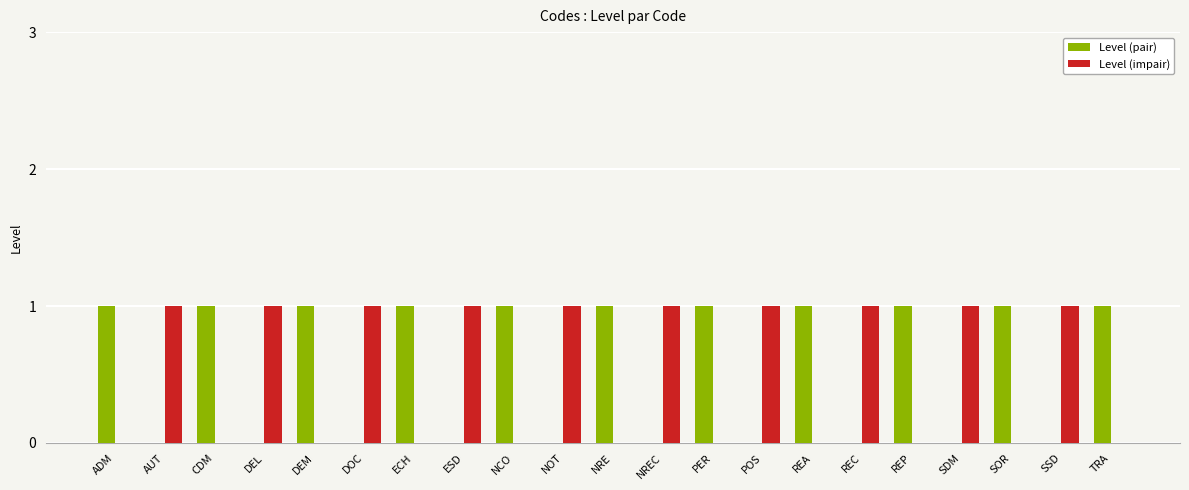

What is the sum of all Level (impair) values?

10